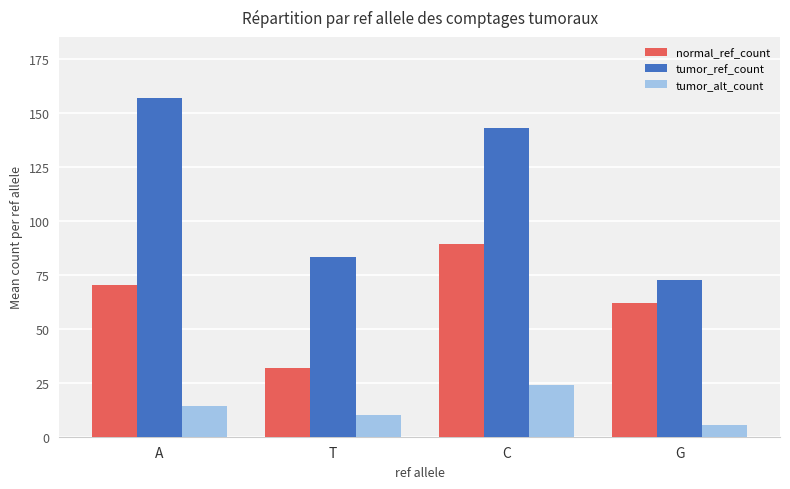

How many categories are shown in the chart?

4